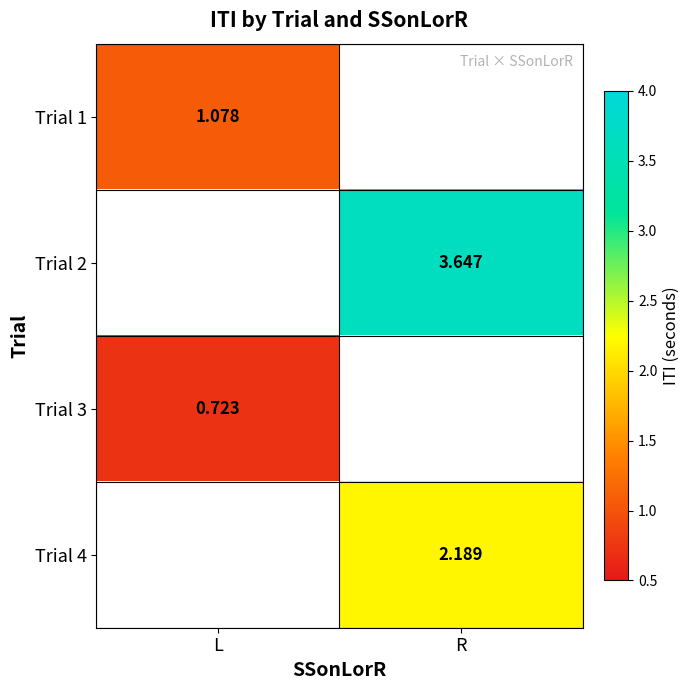

Which has a higher value, L or R?

R